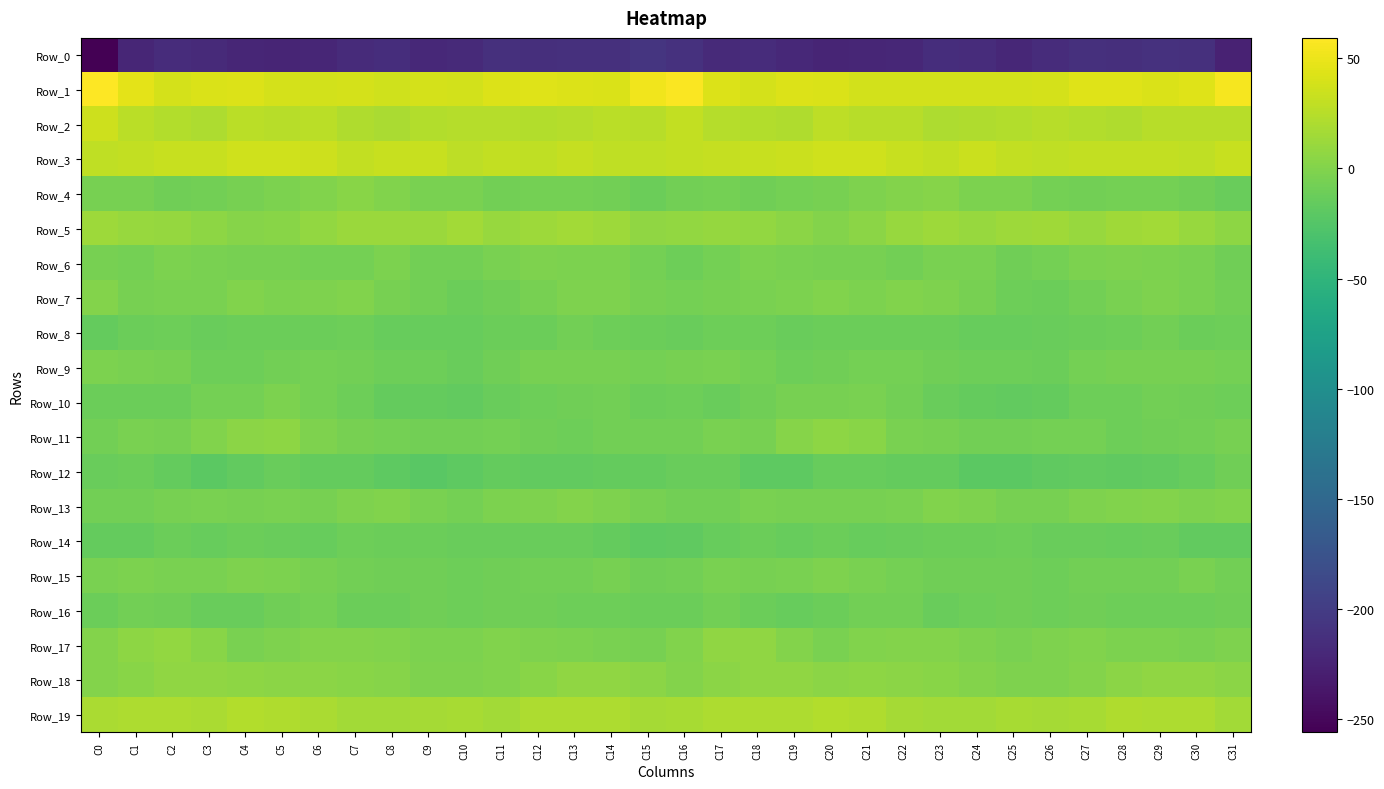

Reading left to right, extract all data points from this chart.

Row_0: C0=-256.0	C1=-222.2	C2=-216.4	C3=-217.8	C4=-222.7	C5=-222.9	C6=-221.6	C7=-216.8	C8=-214.4	C9=-219.4	C10=-218.8	C11=-212.4	C12=-213.0	C13=-212.1	C14=-212.2	C15=-207.9	C16=-211.5	C17=-218.1	C18=-216.2	C19=-219.5	C20=-223.6	C21=-222.4	C22=-220.3	C23=-214.8	C24=-216.1	C25=-220.3	C26=-216.0	C27=-211.9	C28=-213.2	C29=-211.5	C30=-212.2	C31=-225.6
Row_1: C0=59.3	C1=46.7	C2=38.7	C3=40.9	C4=43.0	C5=38.7	C6=37.4	C7=38.5	C8=37.1	C9=38.9	C10=37.3	C11=42.6	C12=44.5	C13=42.3	C14=41.2	C15=52.9	C16=57.2	C17=43.2	C18=38.5	C19=42.9	C20=41.1	C21=37.8	C22=38.2	C23=37.7	C24=37.9	C25=38.2	C26=39.2	C27=43.8	C28=44.4	C29=41.0	C30=43.9	C31=55.0
Row_2: C0=35.3	C1=26.3	C2=23.2	C3=21.0	C4=26.4	C5=25.9	C6=26.1	C7=21.9	C8=19.7	C9=22.9	C10=24.4	C11=24.5	C12=22.3	C13=23.6	C14=26.9	C15=25.9	C16=30.0	C17=24.4	C18=22.6	C19=21.9	C20=27.3	C21=25.7	C22=25.1	C23=20.0	C24=21.1	C25=23.5	C26=25.1	C27=23.5	C28=22.2	C29=25.5	C30=25.9	C31=25.4
Row_3: C0=29.2	C1=30.8	C2=32.8	C3=33.1	C4=35.9	C5=37.0	C6=34.7	C7=29.8	C8=33.2	C9=32.3	C10=28.5	C11=30.8	C12=29.7	C13=31.1	C14=29.4	C15=29.4	C16=30.3	C17=31.3	C18=33.1	C19=33.8	C20=36.9	C21=36.6	C22=32.3	C23=30.5	C24=34.3	C25=30.1	C26=29.2	C27=30.4	C28=30.3	C29=30.6	C30=28.7	C31=32.2
Row_4: C0=-5.3	C1=-5.0	C2=-8.6	C3=-8.0	C4=-6.0	C5=-2.9	C6=-0.2	C7=2.9	C8=-0.7	C9=-3.6	C10=-4.7	C11=-8.0	C12=-6.8	C13=-6.8	C14=-7.7	C15=-11.7	C16=-8.0	C17=-6.4	C18=-9.6	C19=-6.4	C20=-5.5	C21=-1.5	C22=0.9	C23=2.5	C24=-2.8	C25=-3.1	C26=-6.8	C27=-7.3	C28=-6.8	C29=-6.9	C30=-9.7	C31=-12.2
Row_5: C0=12.5	C1=11.1	C2=9.5	C3=5.8	C4=1.5	C5=3.3	C6=7.9	C7=12.2	C8=12.0	C9=11.7	C10=15.1	C11=10.8	C12=13.1	C13=15.5	C14=13.4	C15=7.5	C16=8.3	C17=9.8	C18=8.7	C19=3.9	C20=1.3	C21=4.9	C22=10.1	C23=12.6	C24=11.2	C25=13.4	C26=13.8	C27=10.9	C28=14.4	C29=15.2	C30=10.6	C31=5.4
Row_6: C0=-5.2	C1=-6.8	C2=-3.5	C3=-3.7	C4=-4.9	C5=-5.2	C6=-6.3	C7=-6.6	C8=-2.6	C9=-8.0	C10=-7.5	C11=-4.5	C12=-1.2	C13=-2.4	C14=-2.3	C15=-6.6	C16=-10.0	C17=-6.1	C18=-2.9	C19=-4.3	C20=-5.2	C21=-4.9	C22=-7.7	C23=-4.1	C24=-4.5	C25=-8.5	C26=-6.6	C27=-2.9	C28=-1.7	C29=-2.4	C30=-4.0	C31=-9.6
Row_7: C0=0.6	C1=-4.9	C2=-4.2	C3=-3.6	C4=-1.0	C5=-2.7	C6=-1.4	C7=-0.9	C8=-4.9	C9=-8.4	C10=-12.1	C11=-9.1	C12=-5.4	C13=-2.0	C14=-2.3	C15=-5.1	C16=-6.6	C17=-5.4	C18=-4.0	C19=-2.8	C20=-0.7	C21=-3.0	C22=-0.6	C23=-2.2	C24=-6.0	C25=-10.3	C26=-11.5	C27=-7.9	C28=-3.8	C29=-1.7	C30=-3.8	C31=-7.8
Row_8: C0=-15.8	C1=-12.0	C2=-9.8	C3=-12.8	C4=-12.1	C5=-11.7	C6=-11.3	C7=-10.7	C8=-13.5	C9=-13.9	C10=-14.2	C11=-11.5	C12=-11.3	C13=-8.2	C14=-10.4	C15=-11.9	C16=-12.4	C17=-10.5	C18=-10.9	C19=-12.8	C20=-11.4	C21=-11.8	C22=-11.1	C23=-11.3	C24=-14.3	C25=-13.8	C26=-13.3	C27=-11.5	C28=-10.1	C29=-8.4	C30=-12.0	C31=-10.8
Row_9: C0=-3.0	C1=-4.2	C2=-5.2	C3=-9.7	C4=-9.9	C5=-7.9	C6=-6.0	C7=-7.8	C8=-9.9	C9=-9.7	C10=-12.4	C11=-8.8	C12=-4.9	C13=-5.8	C14=-5.1	C15=-6.8	C16=-6.0	C17=-4.3	C18=-7.0	C19=-9.9	C20=-9.4	C21=-6.9	C22=-6.5	C23=-8.8	C24=-9.8	C25=-10.5	C26=-11.9	C27=-6.6	C28=-5.0	C29=-5.8	C30=-5.9	C31=-6.6
Row_10: C0=-11.8	C1=-12.1	C2=-11.4	C3=-6.1	C4=-6.0	C5=-3.2	C6=-7.1	C7=-10.3	C8=-14.7	C9=-15.7	C10=-16.3	C11=-12.2	C12=-9.9	C13=-8.9	C14=-7.8	C15=-11.1	C16=-10.9	C17=-12.2	C18=-9.5	C19=-5.5	C20=-4.9	C21=-4.5	C22=-8.3	C23=-12.2	C24=-15.1	C25=-16.3	C26=-14.9	C27=-10.9	C28=-9.7	C29=-8.1	C30=-9.2	C31=-10.0
Row_11: C0=-7.4	C1=-3.9	C2=-4.9	C3=-1.0	C4=4.8	C5=5.2	C6=-1.4	C7=-5.5	C8=-6.9	C9=-7.8	C10=-7.7	C11=-6.5	C12=-9.1	C13=-9.8	C14=-7.8	C15=-8.4	C16=-7.8	C17=-4.0	C18=-4.8	C19=1.9	C20=5.7	C21=3.2	C22=-3.7	C23=-6.0	C24=-7.4	C25=-8.0	C26=-7.0	C27=-7.0	C28=-10.2	C29=-8.7	C30=-7.3	C31=-5.6
Row_12: C0=-12.9	C1=-11.5	C2=-15.6	C3=-20.3	C4=-16.3	C5=-13.2	C6=-15.5	C7=-15.1	C8=-18.5	C9=-20.8	C10=-19.1	C11=-15.7	C12=-17.0	C13=-16.4	C14=-15.6	C15=-15.2	C16=-12.6	C17=-12.5	C18=-18.5	C19=-19.1	C20=-14.5	C21=-14.2	C22=-15.5	C23=-15.8	C24=-19.9	C25=-20.7	C26=-17.3	C27=-16.0	C28=-17.2	C29=-15.9	C30=-14.6	C31=-8.9
Row_13: C0=-8.1	C1=-8.2	C2=-5.4	C3=-4.6	C4=-6.0	C5=-4.6	C6=-5.7	C7=-1.4	C8=-0.3	C9=-4.2	C10=-6.2	C11=-2.5	C12=-1.3	C13=1.0	C14=-1.3	C15=-5.8	C16=-7.4	C17=-7.8	C18=-4.7	C19=-4.9	C20=-5.4	C21=-5.4	C22=-4.4	C23=-0.4	C24=-1.4	C25=-5.3	C26=-5.0	C27=-1.9	C28=-0.0	C29=0.5	C30=-2.0	C31=-0.6
Row_14: C0=-14.6	C1=-15.1	C2=-11.7	C3=-14.1	C4=-11.8	C5=-12.4	C6=-13.8	C7=-10.8	C8=-11.6	C9=-11.4	C10=-12.3	C11=-13.0	C12=-12.8	C13=-13.3	C14=-14.7	C15=-18.4	C16=-17.2	C17=-14.1	C18=-12.1	C19=-14.1	C20=-11.0	C21=-13.7	C22=-12.4	C23=-11.1	C24=-11.7	C25=-10.9	C26=-12.9	C27=-12.4	C28=-13.4	C29=-13.0	C30=-15.9	C31=-16.0
Row_15: C0=-4.1	C1=-2.5	C2=-4.7	C3=-4.7	C4=-1.9	C5=-3.2	C6=-5.7	C7=-7.7	C8=-9.7	C9=-8.9	C10=-10.8	C11=-8.9	C12=-7.5	C13=-8.2	C14=-5.5	C15=-8.9	C16=-8.1	C17=-3.6	C18=-5.3	C19=-3.7	C20=-1.5	C21=-4.5	C22=-6.4	C23=-8.7	C24=-9.3	C25=-9.6	C26=-10.6	C27=-7.9	C28=-7.7	C29=-7.7	C30=-4.7	C31=-7.6
Row_16: C0=-11.2	C1=-8.1	C2=-9.1	C3=-13.3	C4=-12.8	C5=-9.7	C6=-6.9	C7=-11.7	C8=-12.0	C9=-9.5	C10=-9.8	C11=-9.0	C12=-9.2	C13=-10.3	C14=-10.4	C15=-11.3	C16=-11.0	C17=-8.1	C18=-11.0	C19=-13.5	C20=-11.8	C21=-8.1	C22=-8.1	C23=-12.7	C24=-10.8	C25=-9.5	C26=-9.8	C27=-8.6	C28=-10.0	C29=-10.7	C30=-9.7	C31=-9.1
Row_17: C0=0.7	C1=5.2	C2=8.3	C3=2.9	C4=-3.6	C5=-2.3	C6=0.4	C7=1.3	C8=-0.3	C9=-3.5	C10=-3.2	C11=-0.1	C12=-1.8	C13=-2.8	C14=-4.3	C15=-5.5	C16=-0.9	C17=6.6	C18=7.1	C19=0.3	C20=-4.3	C21=-0.8	C22=0.9	C23=1.0	C24=-1.3	C25=-4.0	C26=-1.9	C27=-0.6	C28=-2.5	C29=-3.1	C30=-4.6	C31=-1.9
Row_18: C0=1.2	C1=2.9	C2=6.3	C3=6.5	C4=5.1	C5=5.0	C6=4.9	C7=3.5	C8=2.0	C9=-1.7	C10=-2.0	C11=-0.3	C12=2.6	C13=6.9	C14=7.3	C15=3.9	C16=0.8	C17=4.3	C18=6.5	C19=6.3	C20=4.7	C21=5.6	C22=4.0	C23=3.3	C24=0.3	C25=-1.9	C26=-1.6	C27=0.3	C28=4.6	C29=7.4	C30=6.6	C31=4.2
Row_19: C0=19.6	C1=20.9	C2=20.3	C3=19.4	C4=22.4	C5=22.1	C6=18.8	C7=15.9	C8=15.0	C9=17.1	C10=17.6	C11=15.9	C12=21.0	C13=20.7	C14=20.5	C15=16.8	C16=17.4	C17=20.3	C18=20.0	C19=19.9	C20=23.0	C21=21.1	C22=17.1	C23=15.7	C24=15.0	C25=18.0	C26=16.6	C27=17.5	C28=22.1	C29=20.0	C30=20.0	C31=16.1